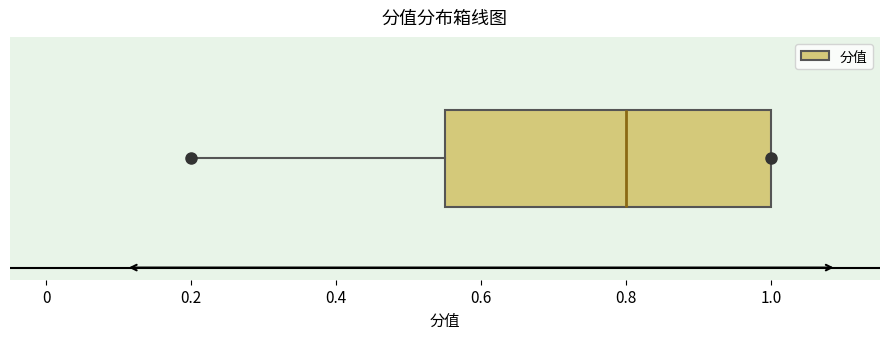

Read this box plot against the x-axis: the position of the median line, the range covered by the box, and the ends of both whiskers. The values are not printed on the chart, so give them approximately, as read against the axis.

median 0.80, box 0.56 to 1.00, whiskers 0.20 to 1.00